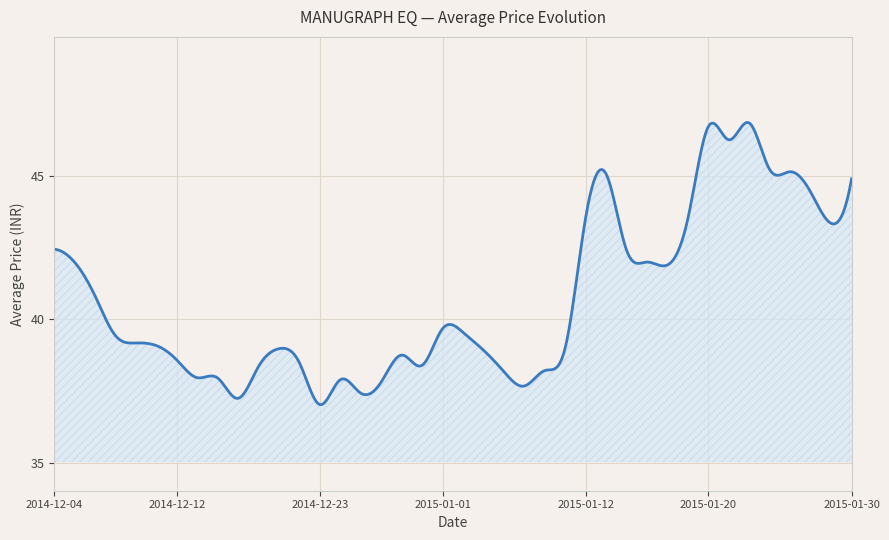

What is the maximum value shown in the chart?

46.9